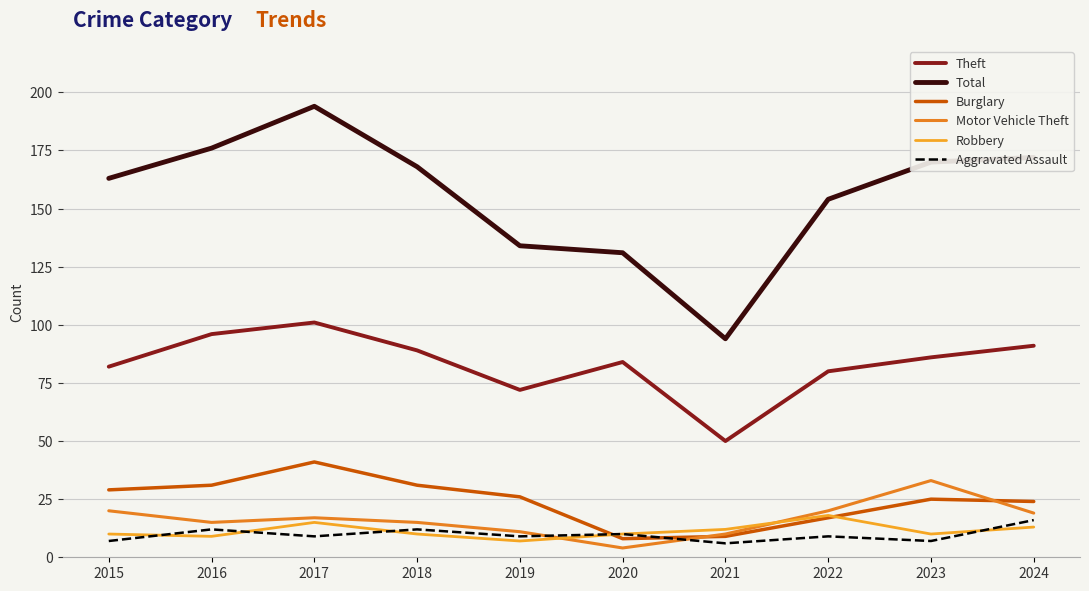

What are all the series names shown in the legend?

Theft, Total, Burglary, Motor Vehicle Theft, Robbery, Aggravated Assault